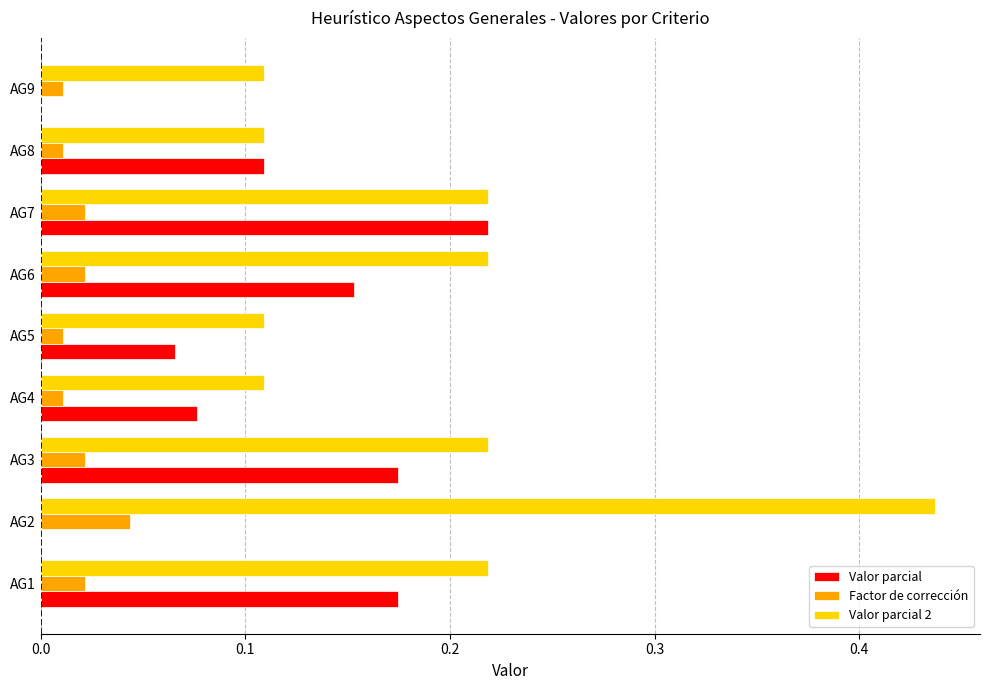

What is the sum of all Valor parcial values?

1.0